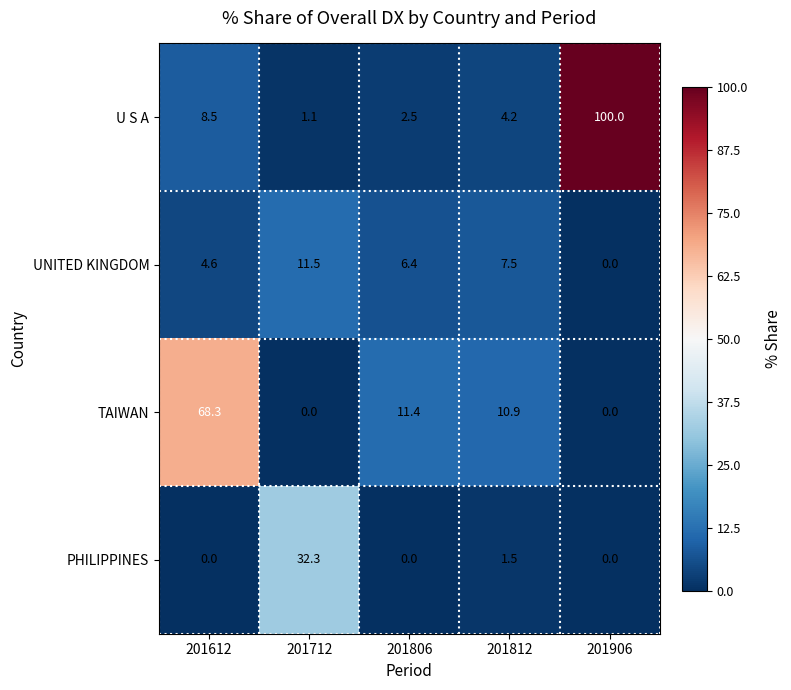

True or false: U S A has a value of 6.5 at 201812.

False